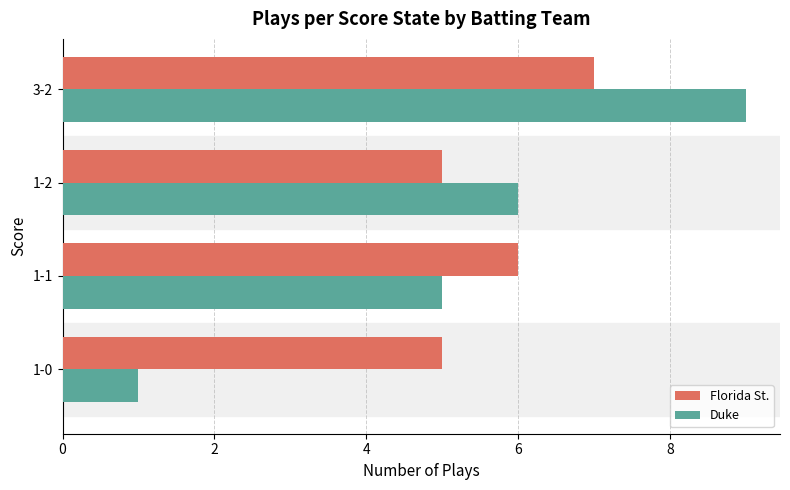

The Duke series shows 5 at 3-2. True or false?

False